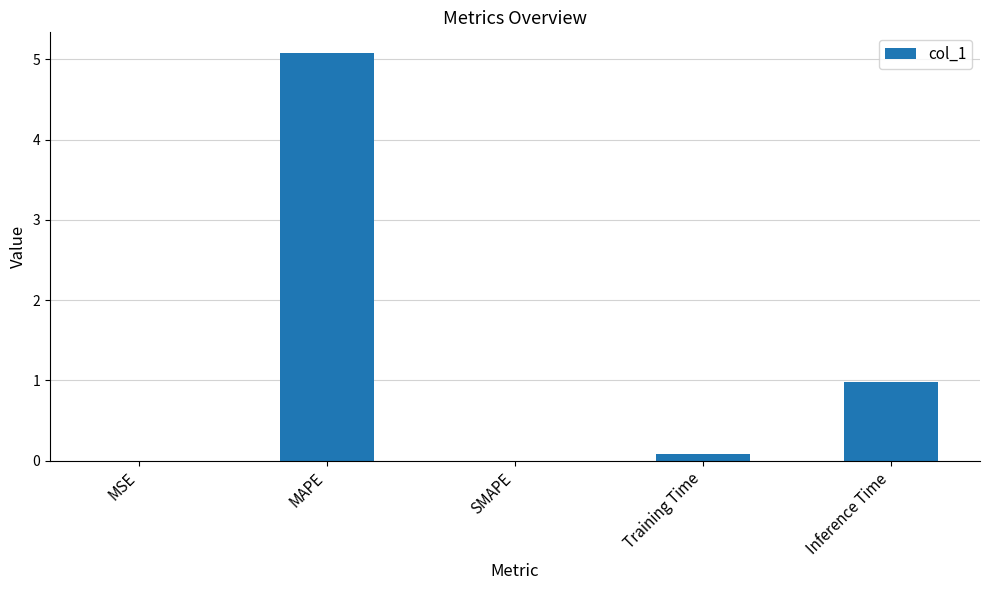

Read the value at MAPE.

5.1